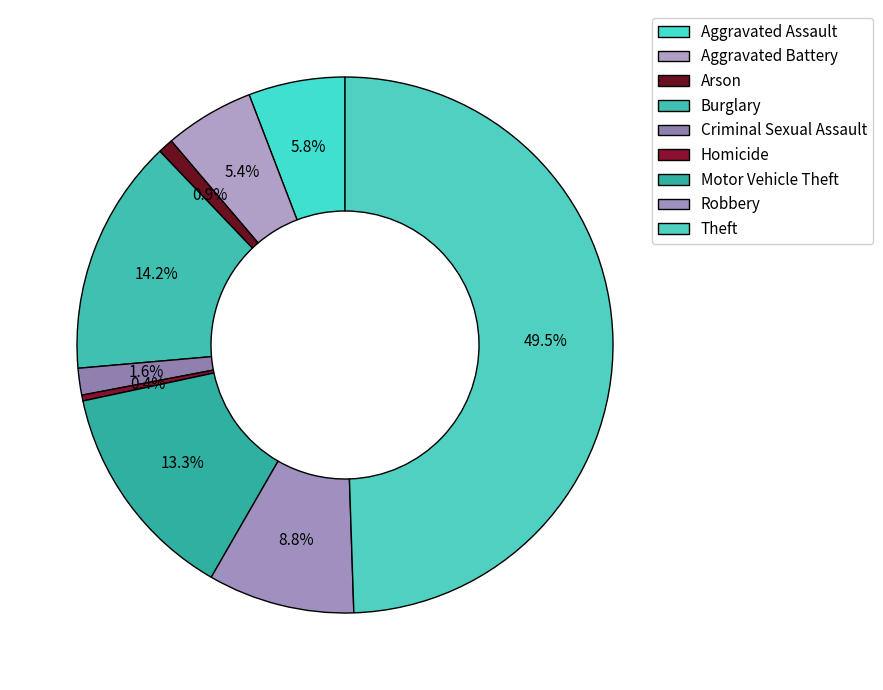

Does Arson represent more than half of the total?

No